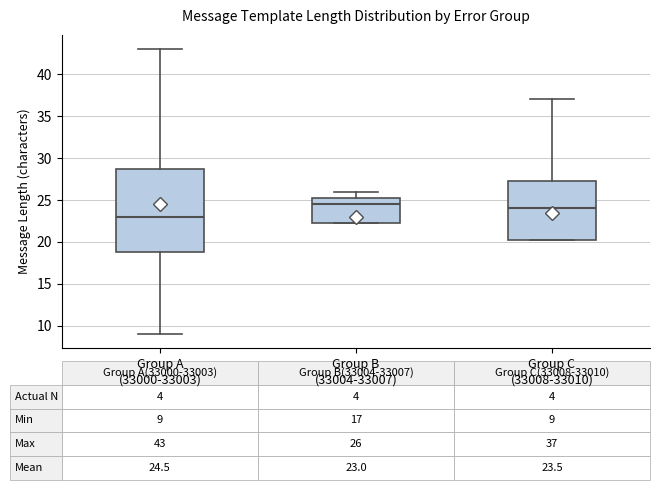

Comparing the boxes themselves (not the whiskers), which one is the tallest?

Group A (33000-33003)